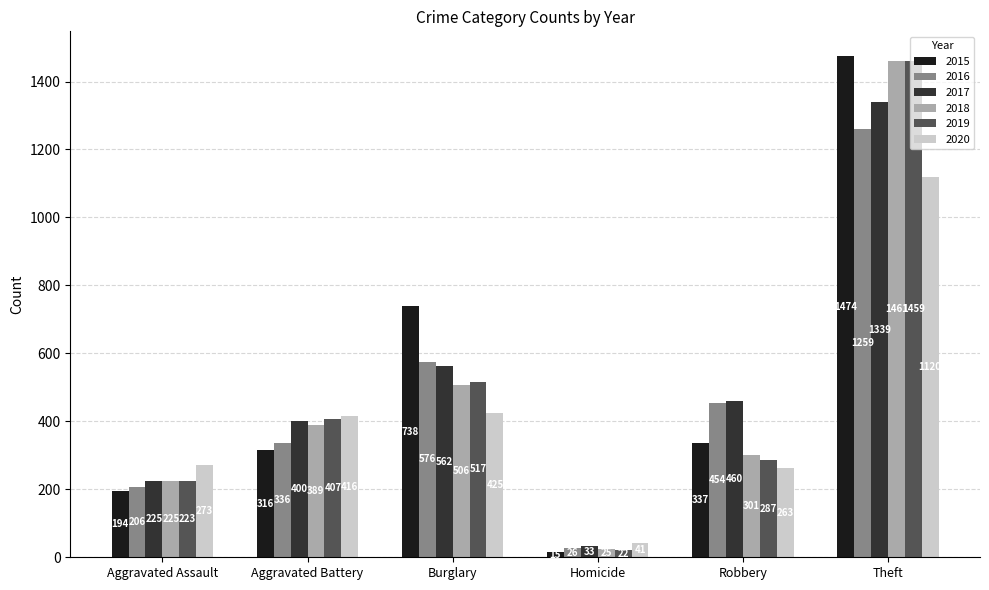

The 2015 series shows 738 at Burglary. True or false?

True